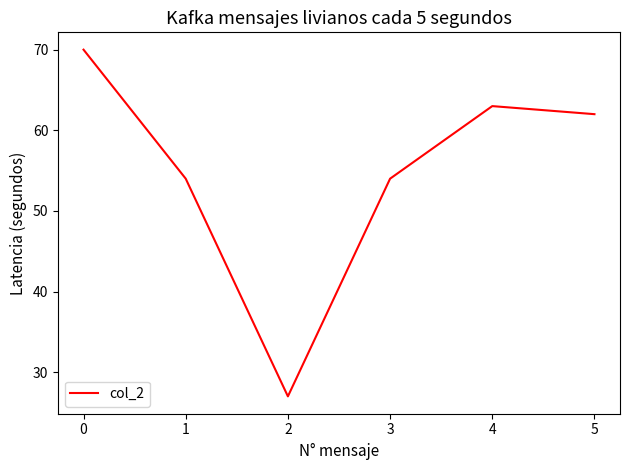

Reading left to right, what are all the values shown in this chart?

0=70	1=54	2=27	3=54	4=63	5=62